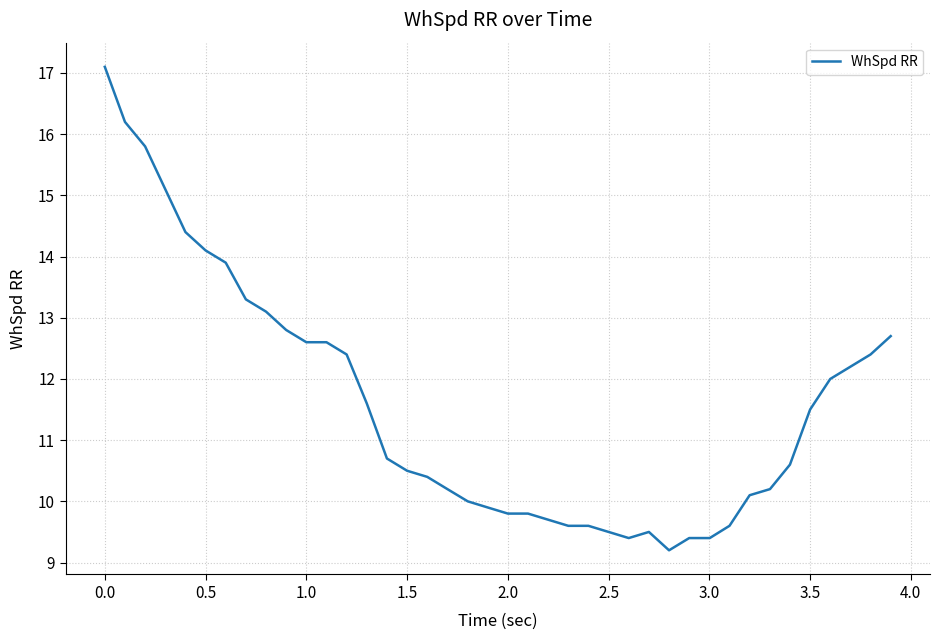

Reading right to left, what are all the values shown in this chart?

12.7	12.4	12.2	12.0	11.5	10.6	10.2	10.1	9.6	9.4	9.4	9.2	9.5	9.4	9.5	9.6	9.6	9.7	9.8	9.8	9.9	10.0	10.2	10.4	10.5	10.7	11.6	12.4	12.6	12.6	12.8	13.1	13.3	13.9	14.1	14.4	15.1	15.8	16.2	17.1